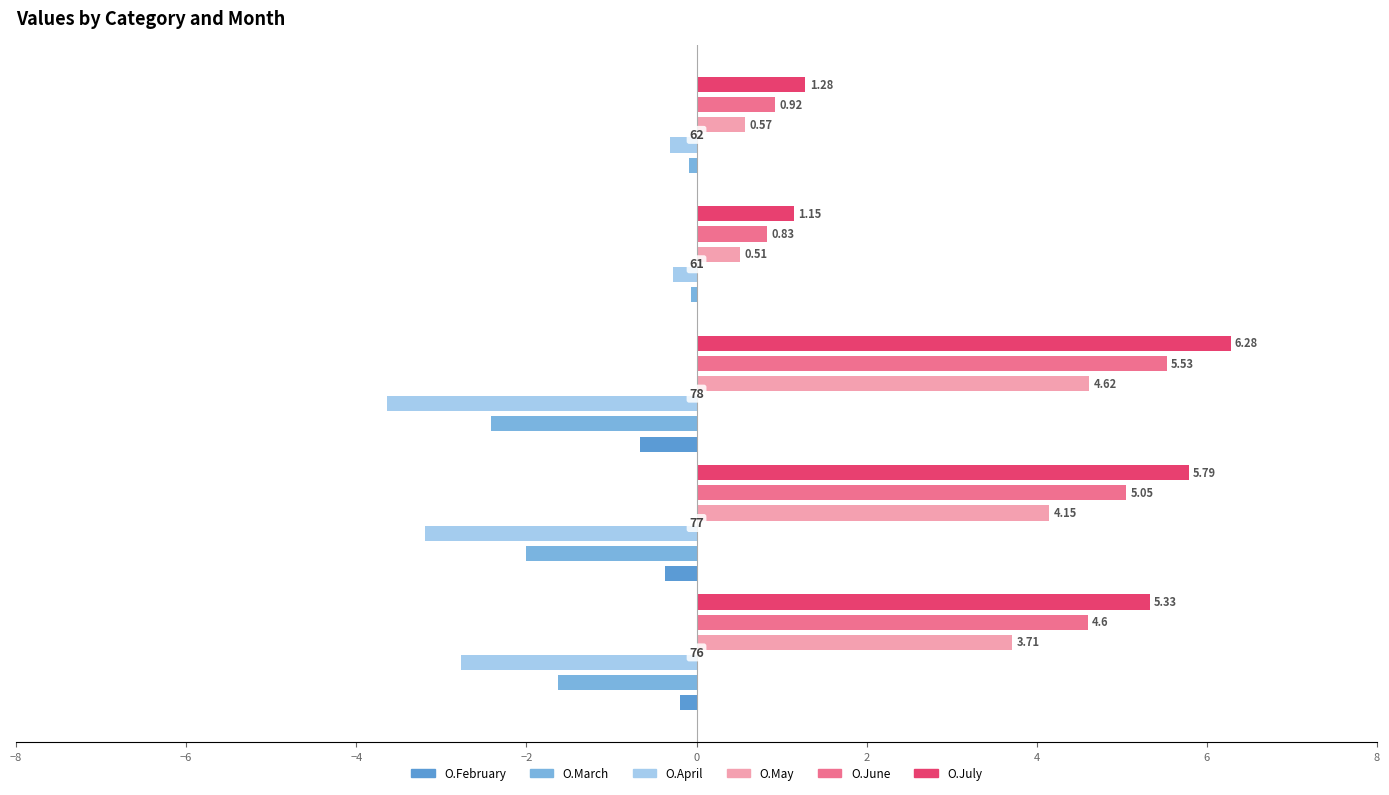

Between −4 and −2, which is larger?

−2